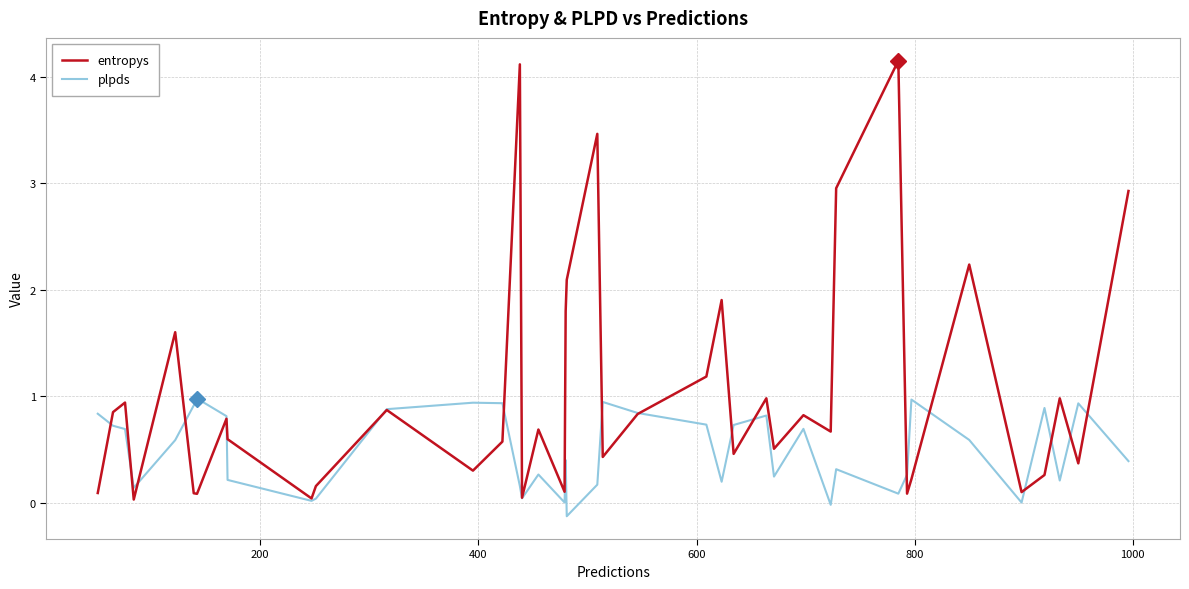

List the series in order of their peak value, highest first.

entropys, plpds